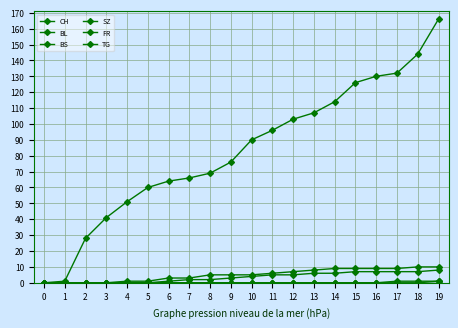

Count the number of data series in this chart.

6